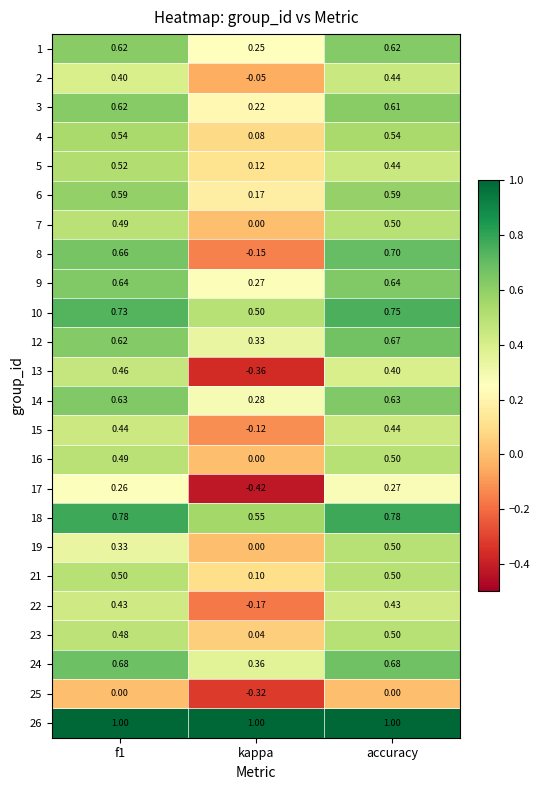

Where is 24 nearest to the value 0?

kappa